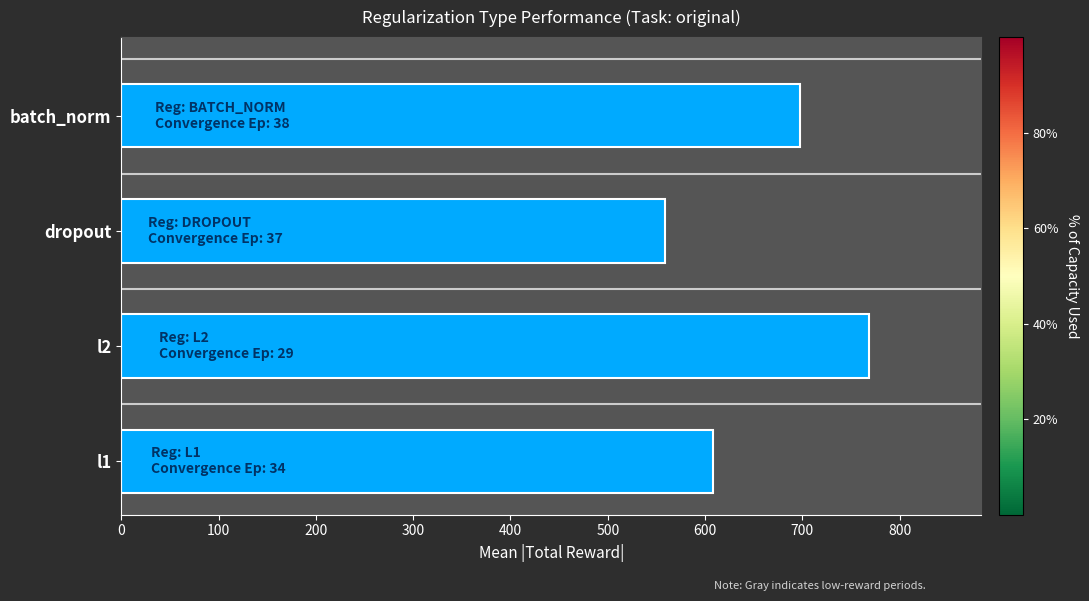

Reading bottom to top, list all the values displayed in this chart.

607.8	768.5	558.5	697.6